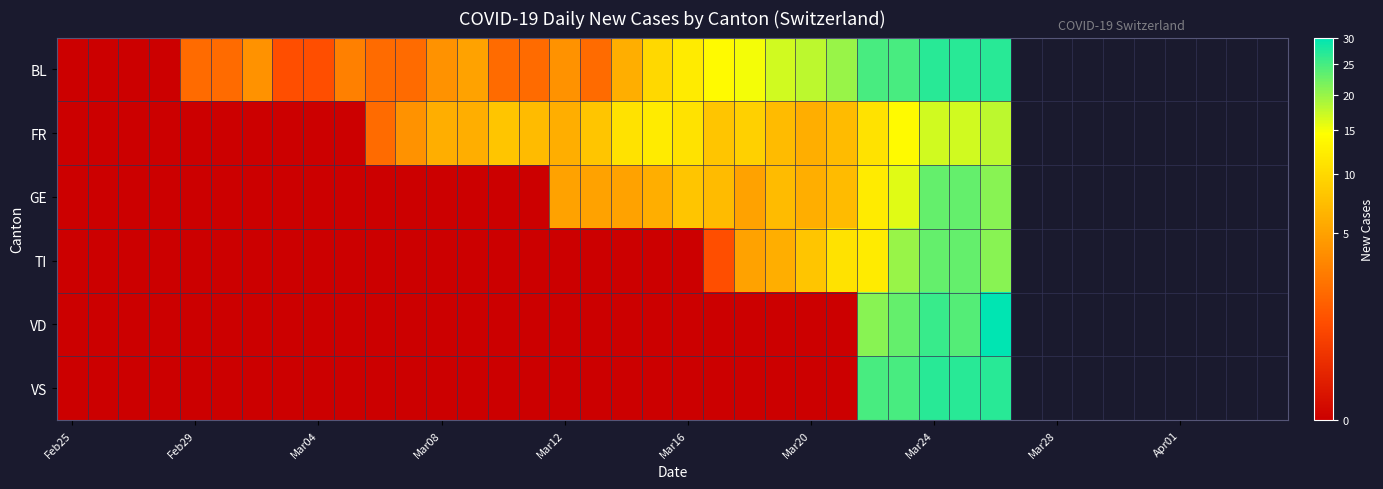

Reading left to right, transcribe all the data shown in this chart.

BL: 0	0	0	0	2	2	4	1	1	3	2	2	4	5	2	2	4	2	6	10	12	14	15	17	18	20	25	25	27	27	27
FR: 0	0	0	0	0	0	0	0	0	0	2	4	6	6	8	7	6	8	11	12	11	8	9	7	6	7	11	14	17	17	18
GE: 0	0	0	0	0	0	0	0	0	0	0	0	0	0	0	0	5	5	5	6	8	7	5	7	6	7	12	16	23	23	21
TI: 0	0	0	0	0	0	0	0	0	0	0	0	0	0	0	0	0	0	0	0	0	1	5	6	8	11	12	20	23	23	21
VD: 0	0	0	0	0	0	0	0	0	0	0	0	0	0	0	0	0	0	0	0	0	0	0	0	0	0	21	23	26	24	30
VS: 0	0	0	0	0	0	0	0	0	0	0	0	0	0	0	0	0	0	0	0	0	0	0	0	0	0	25	25	27	27	27